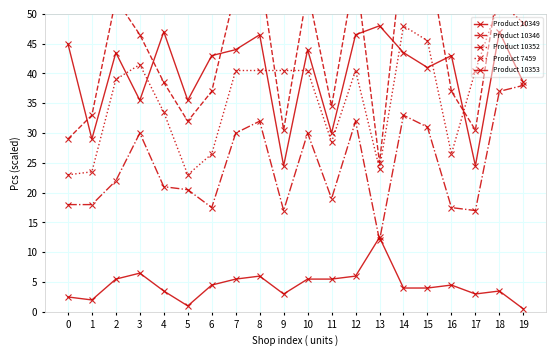

What is the sum of all Product 7459 values?

726.0